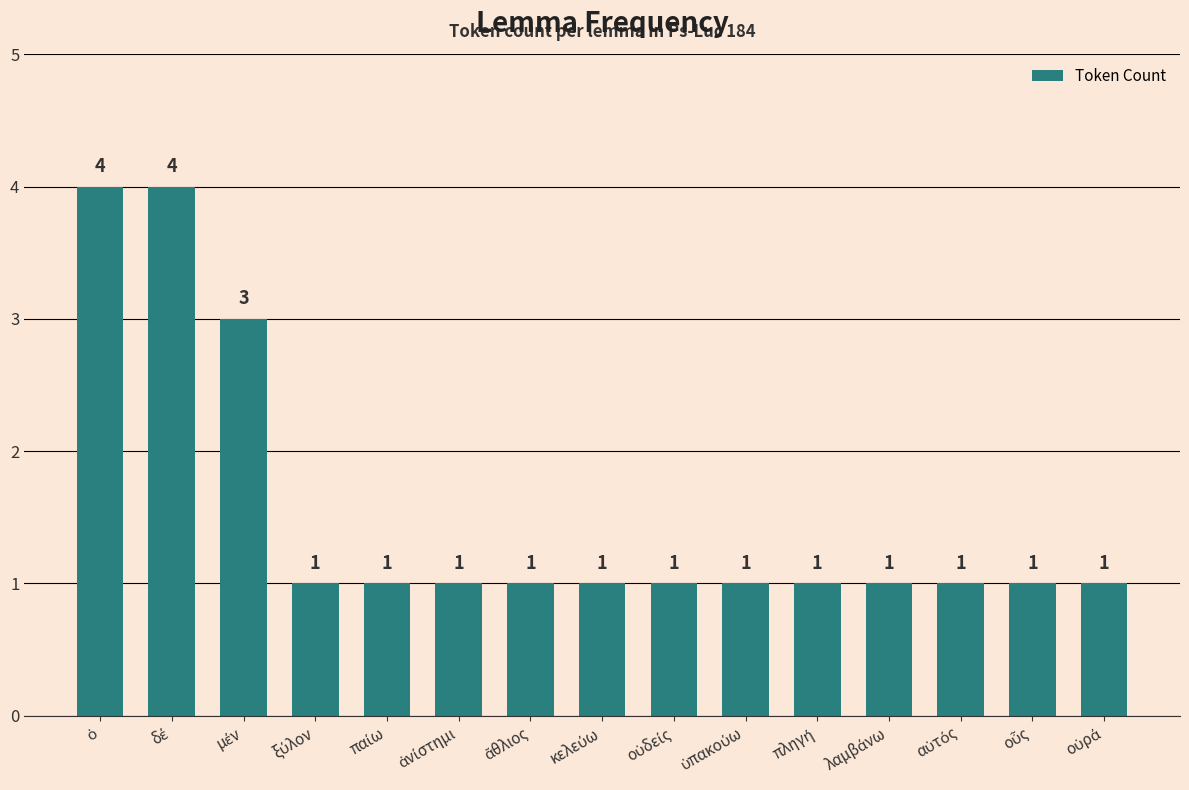

What is the maximum value shown in the chart?

4